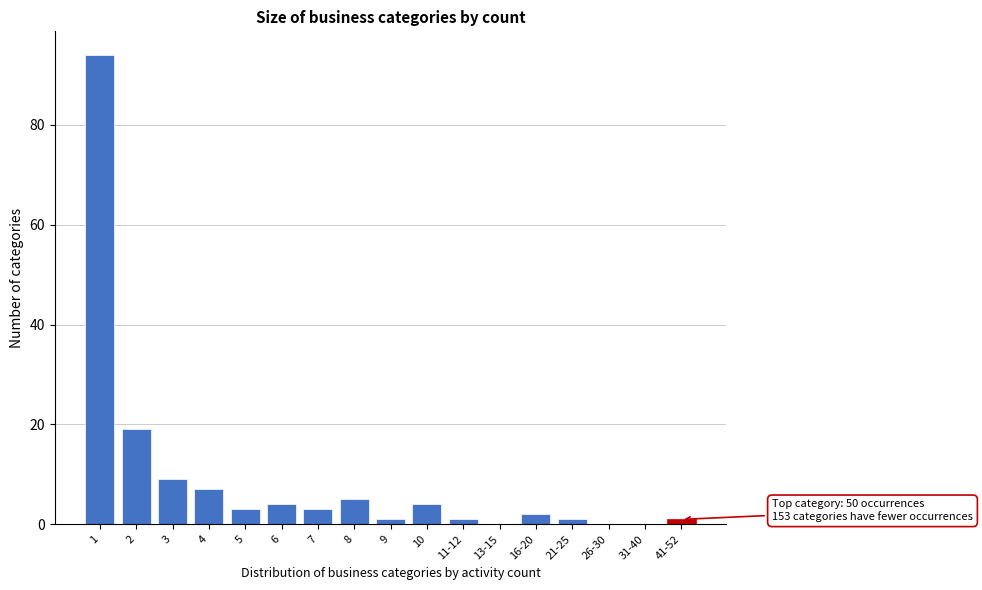

Reading left to right, list all the values displayed in this chart.

1=94	2=19	3=9	4=7	5=3	6=4	7=3	8=5	9=1	10=4	11-12=1	13-15=0	16-20=2	21-25=1	26-30=0	31-40=0	41-52=1